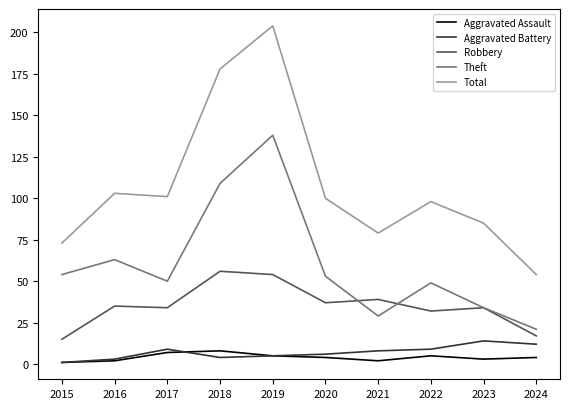

The value of Robbery at 2016 is 63. True or false?

False